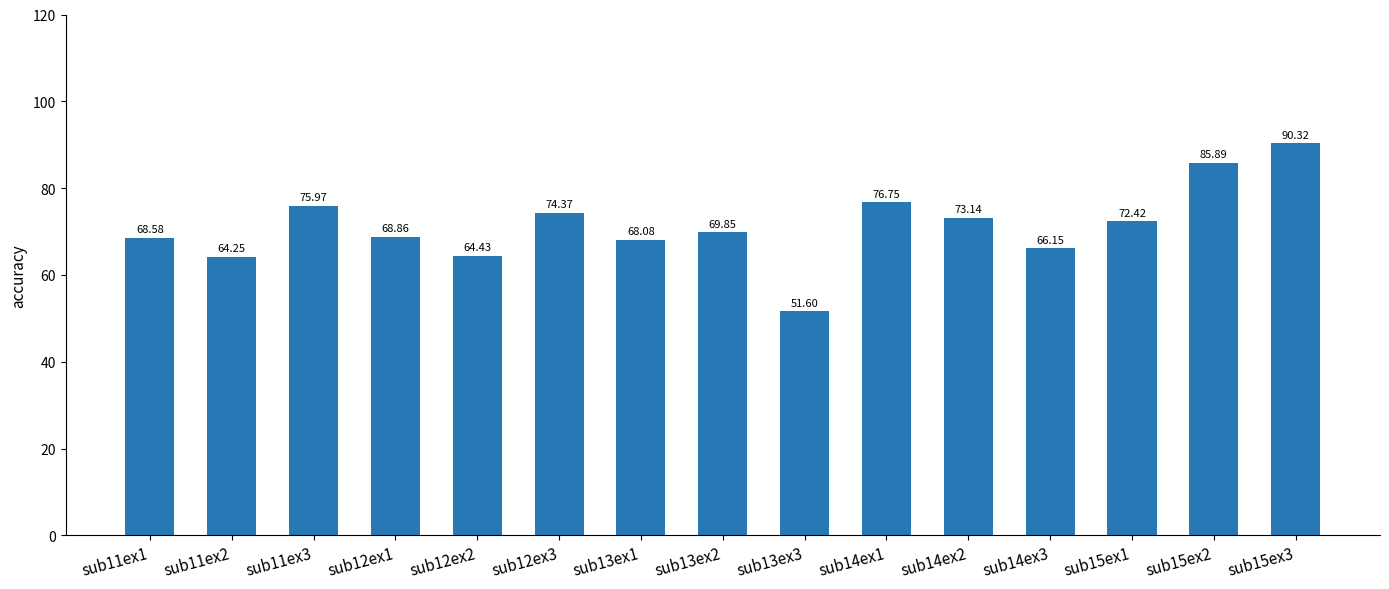

Is it true that the value at sub15ex2 is 85.9?

True